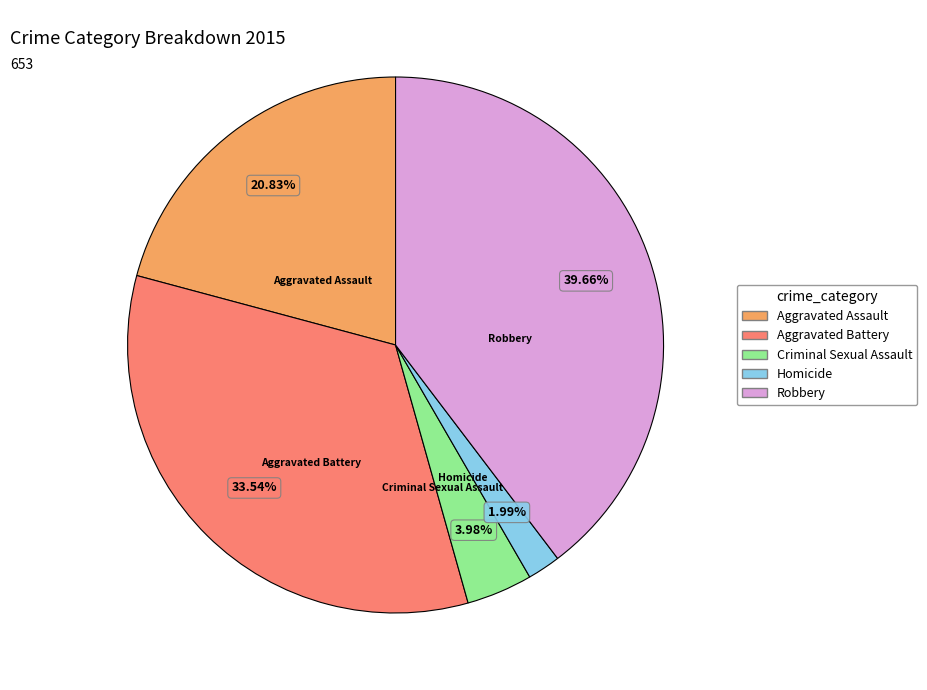

The Criminal Sexual Assault slice represents 4% of the pie. True or false?

True